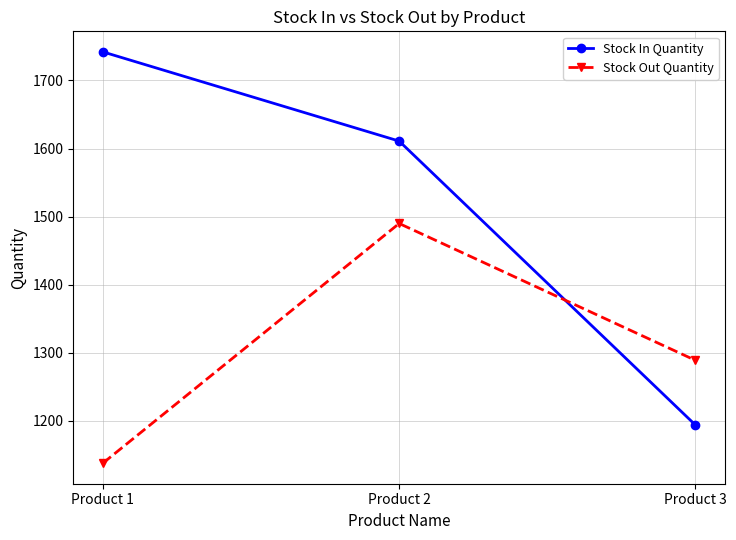

What is the approximate value of Stock In Quantity at Product 1, to the nearest 50?

1750